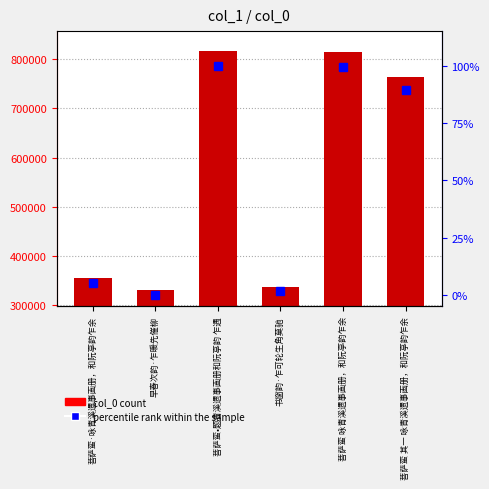

Read the percentile rank within the sample value at 菩萨蛮•题青溪遗事画册和阮亭韵 乍遇.

100.0